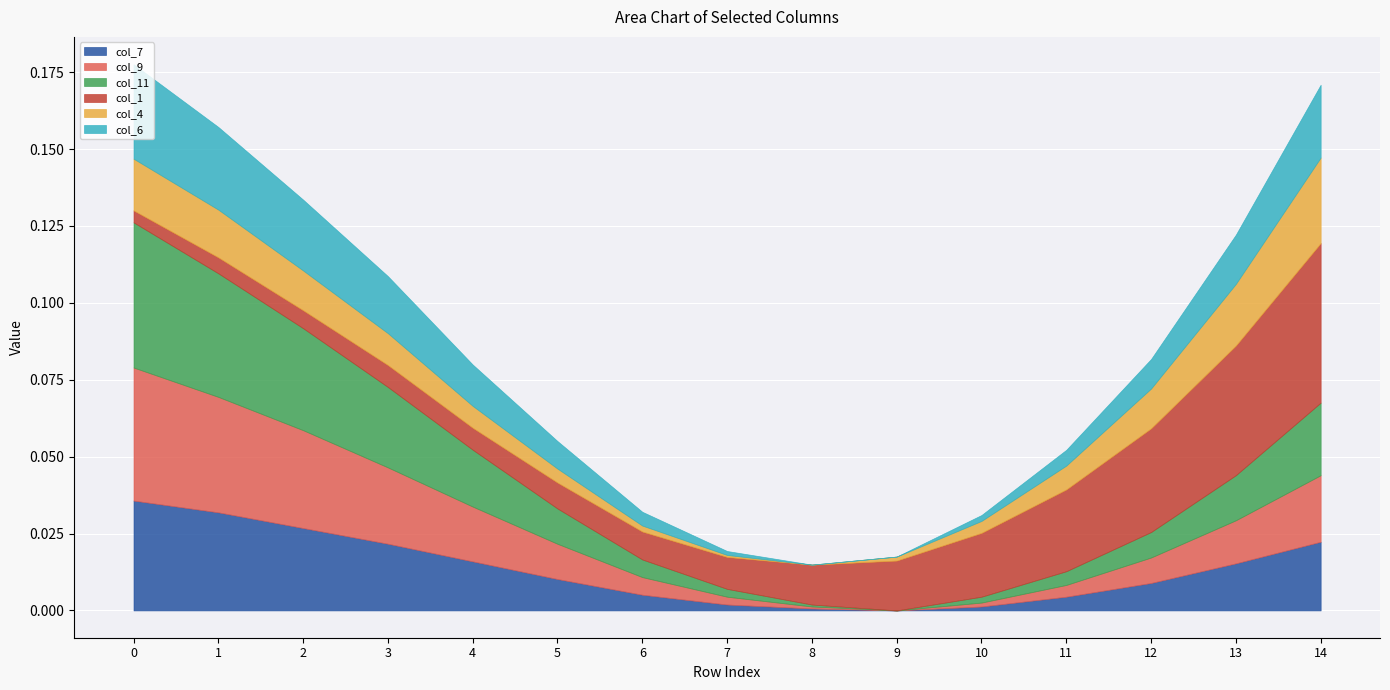

True or false: col_11 and col_9 intersect in this chart.

False